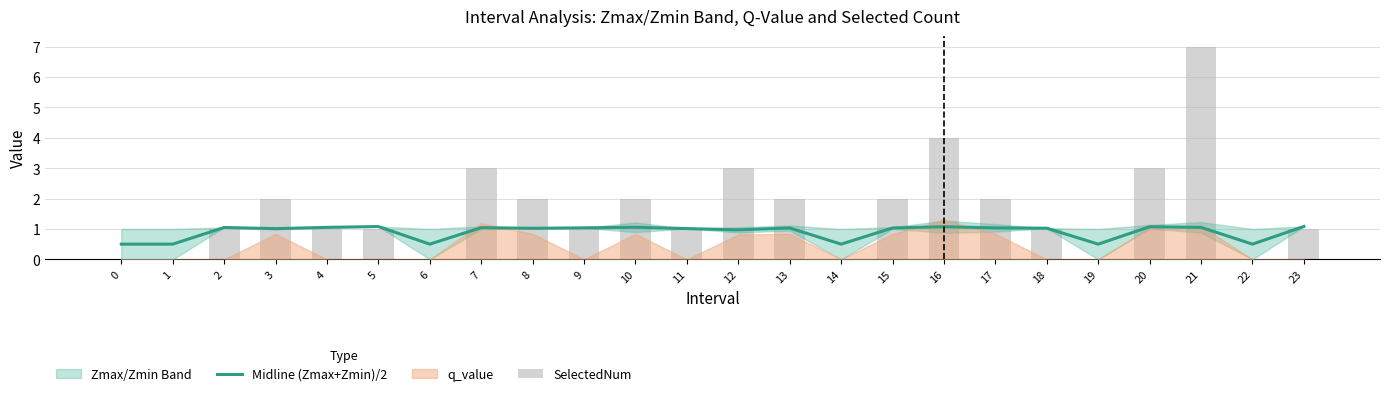

Rank the categories by Midline (Zmax+Zmin)/2 value from lowest to highest.

0, 1, 6, 14, 19, 22, 12, 3, 11, 8, 18, 13, 15, 17, 9, 7, 2, 4, 21, 10, 16, 20, 5, 23